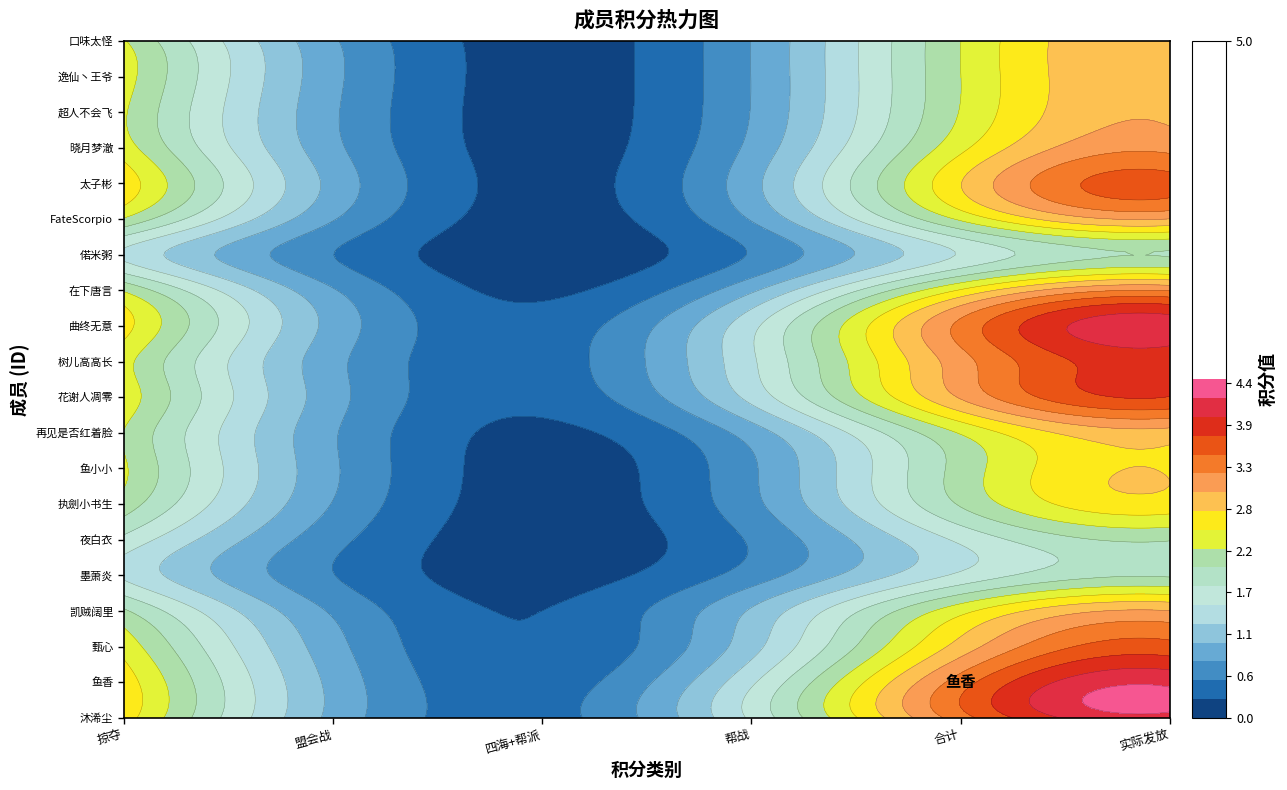

True or false: 太子彬 has a value of 0.0 at 2.

True